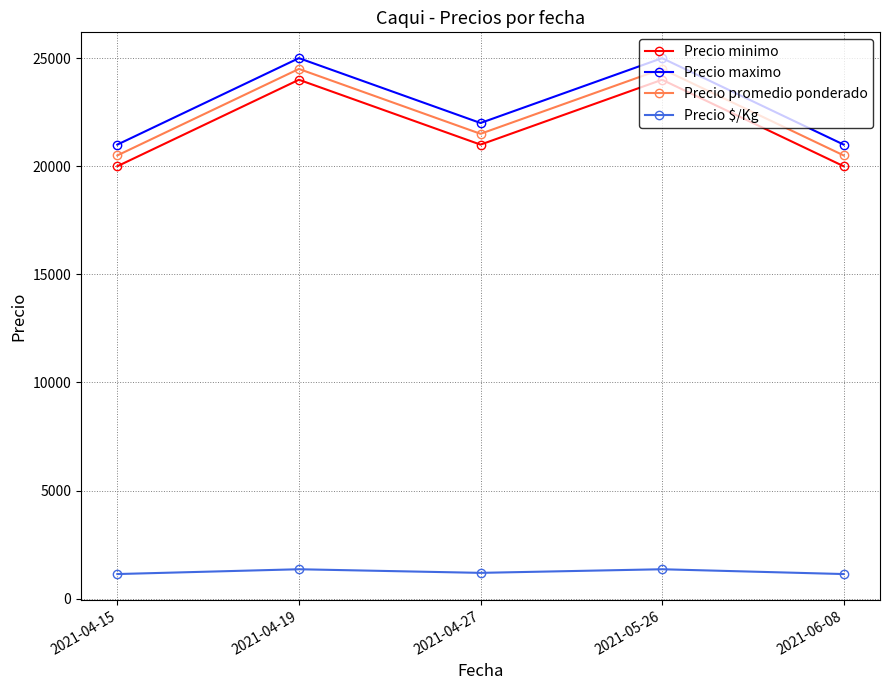

What is the difference between the highest and lowest values at 2021-04-27?

20806